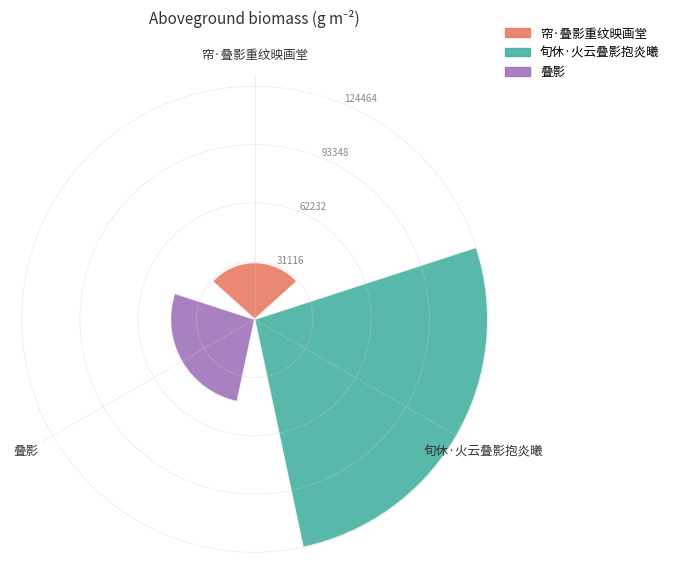

Rank the series at 旬休·火云叠影抱炎曦 from highest to lowest value.

旬休·火云叠影抱炎曦, 叠影, 帘·叠影重纹映画堂